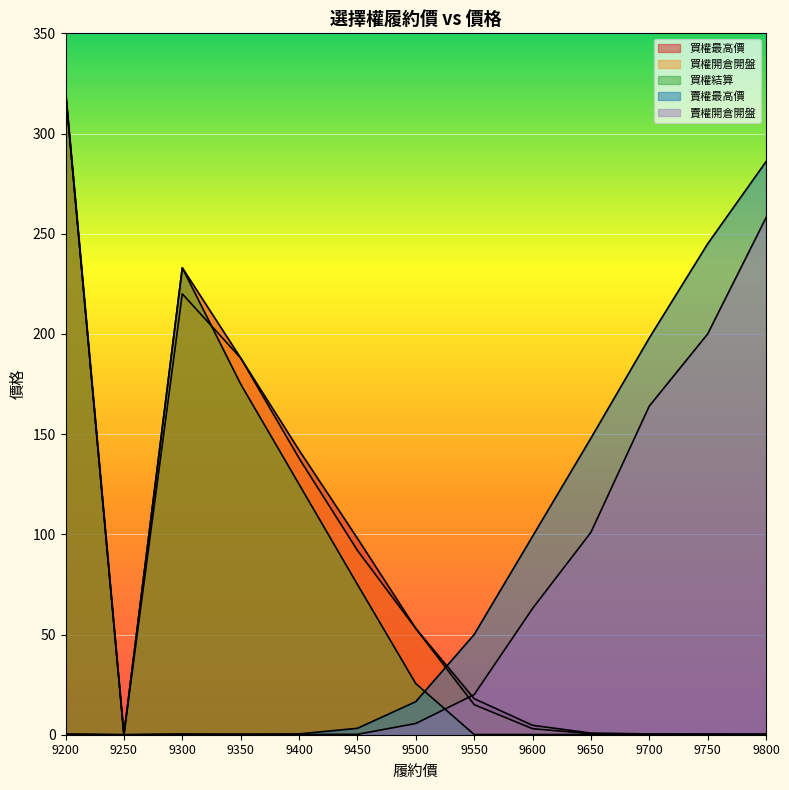

What is the value of the 賣權開倉開盤 point at the 11th from the left?

164.0